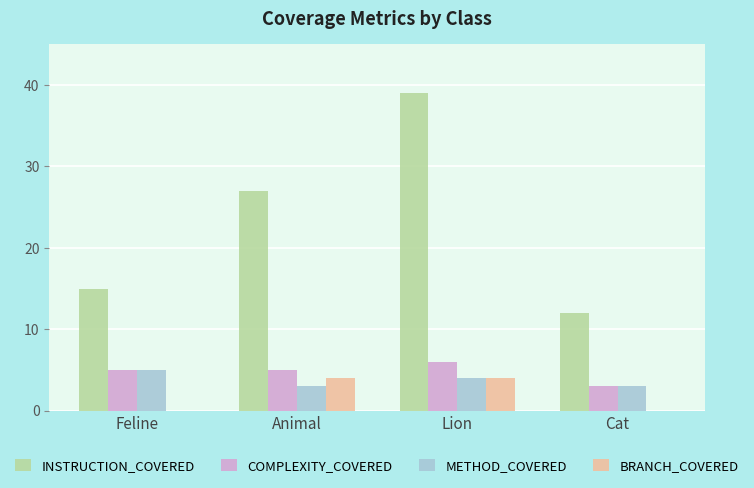

What is the sum of the METHOD_COVERED values at Animal and Cat?

6